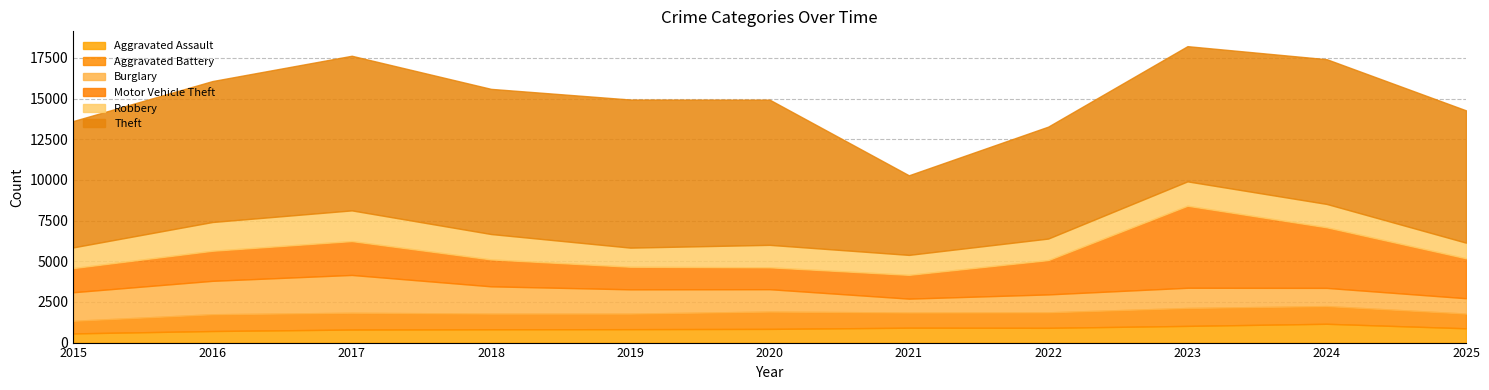

Does the chart have visible grid lines?

Yes